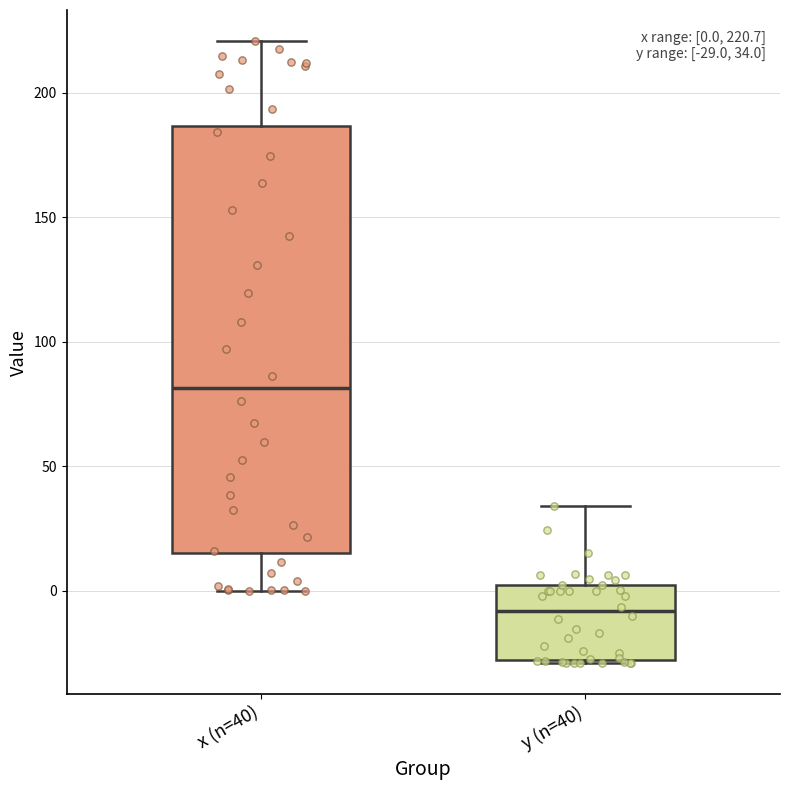

Which box's median line is the lowest?

y (n=40)